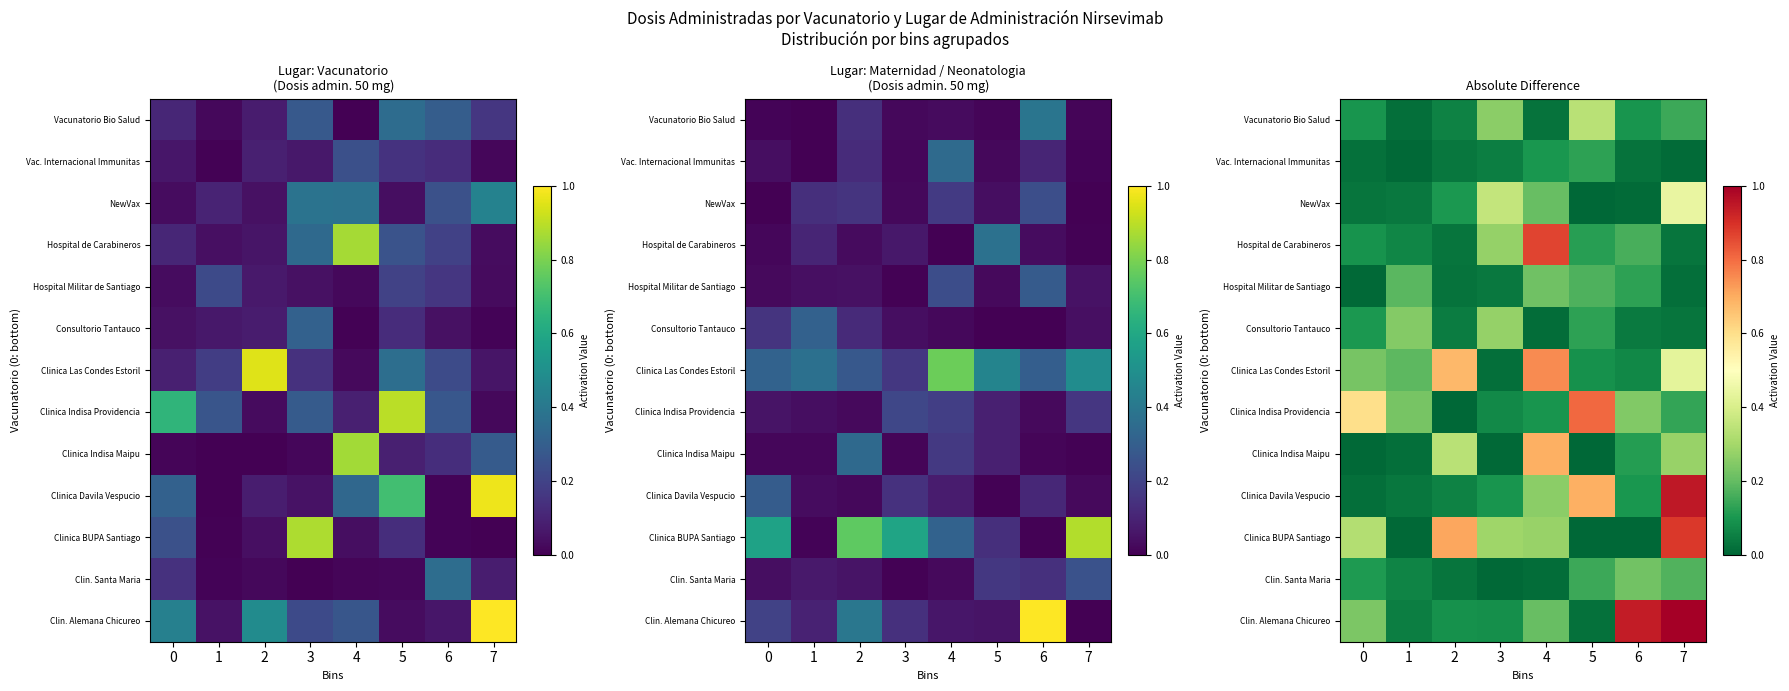

What value does the Vac. Internacional Immunitas series have at 5?

0.1